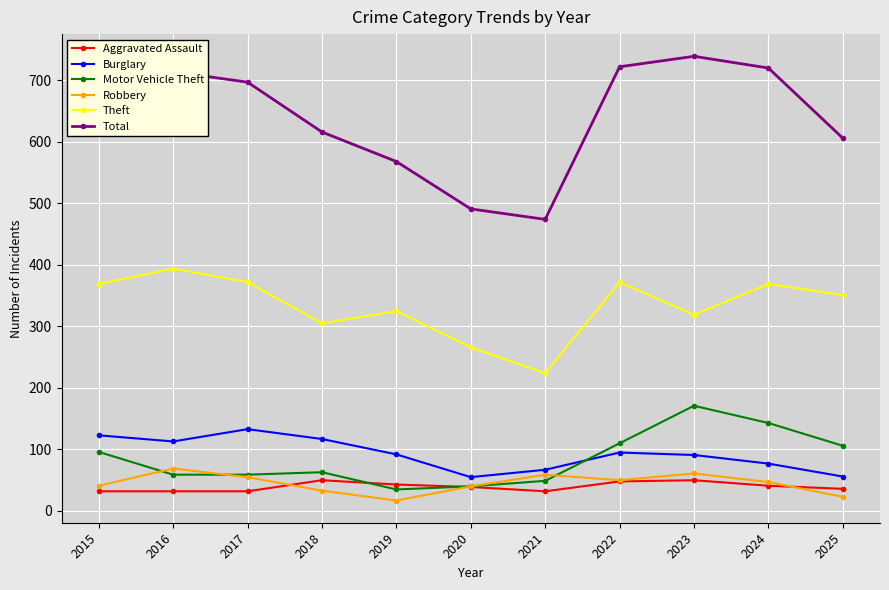

Is the value of Theft at 2020 greater than the value of Robbery at 2021?

Yes